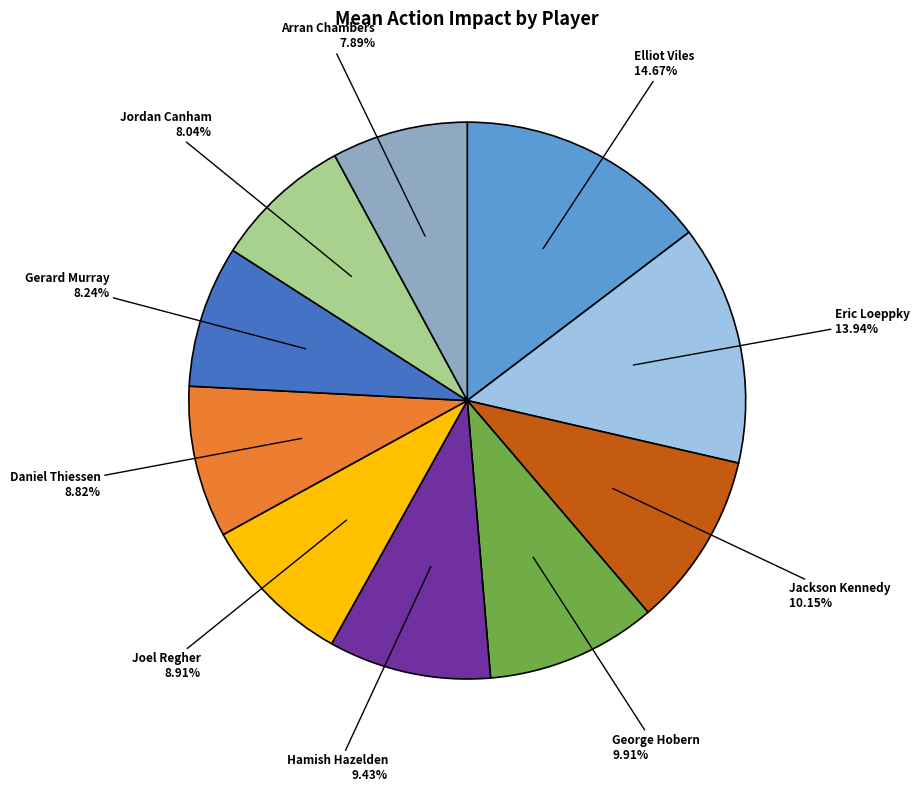

Do Elliot Viles and Gerard Murray together represent more than half of the pie?

No